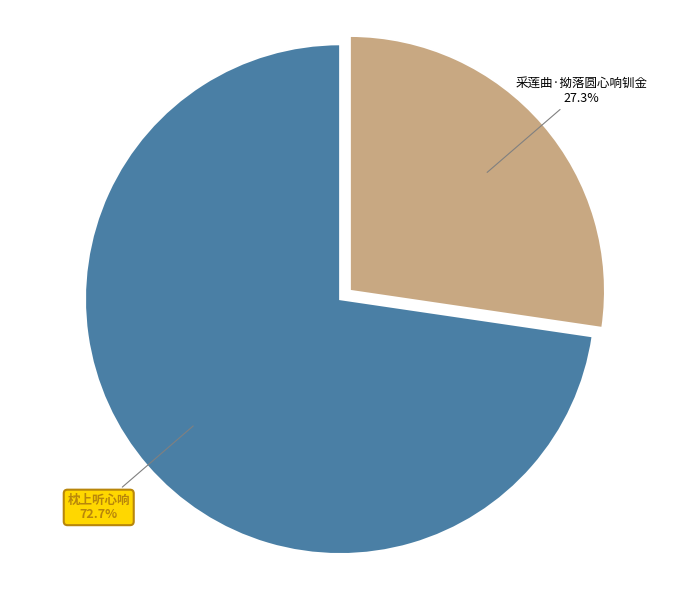

To the nearest percent, what is the difference between the largest and smallest slice percentages?

45%